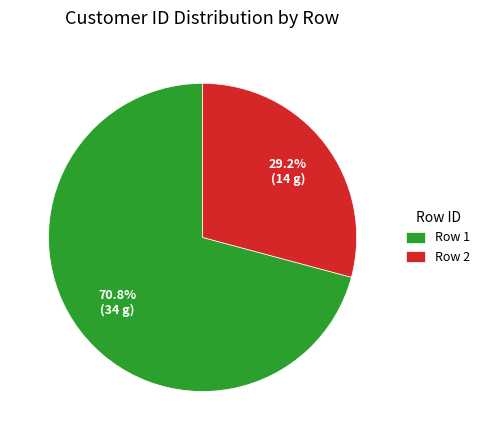

Rank the categories by value from highest to lowest.

Row 1, Row 2